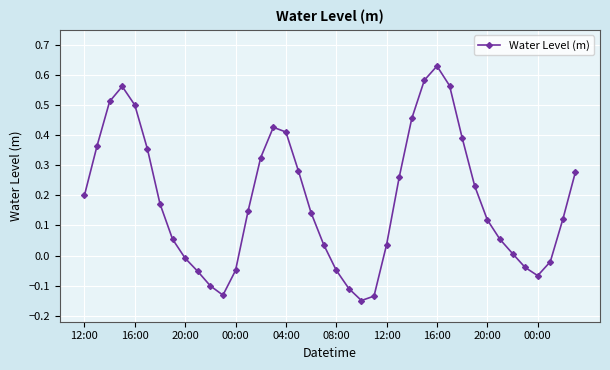

How many points are higher than both their immediate neighbors (excluding endpoints)?

3